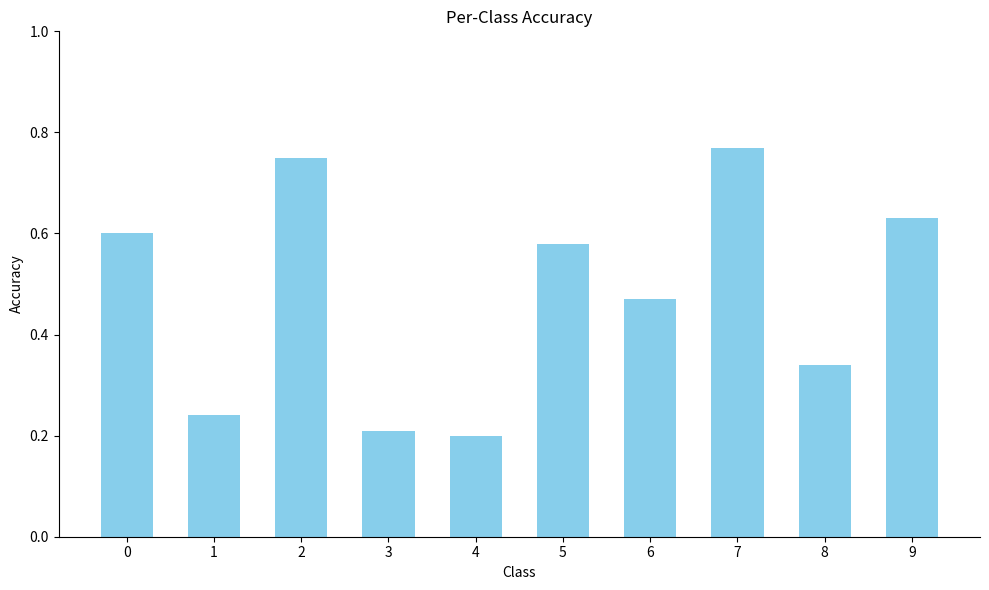

What is the sum of the values at 5 and 2?

1.3